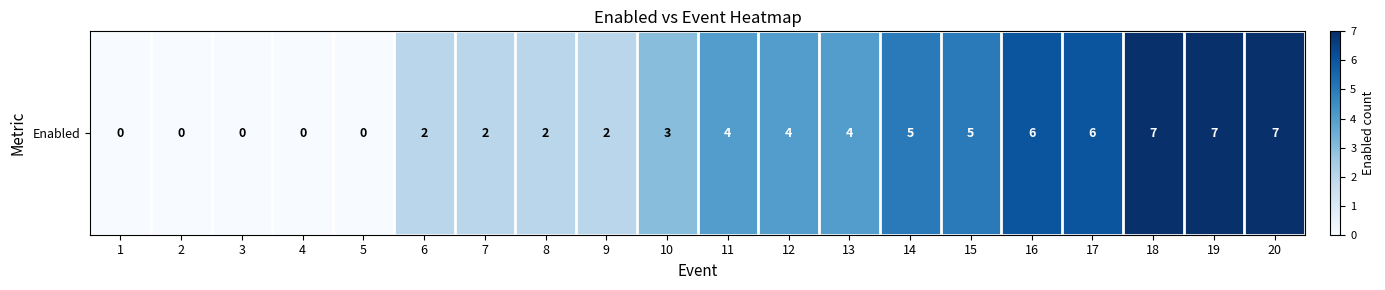

Reading left to right, list all the values displayed in this chart.

0	0	0	0	0	2	2	2	2	3	4	4	4	5	5	6	6	7	7	7